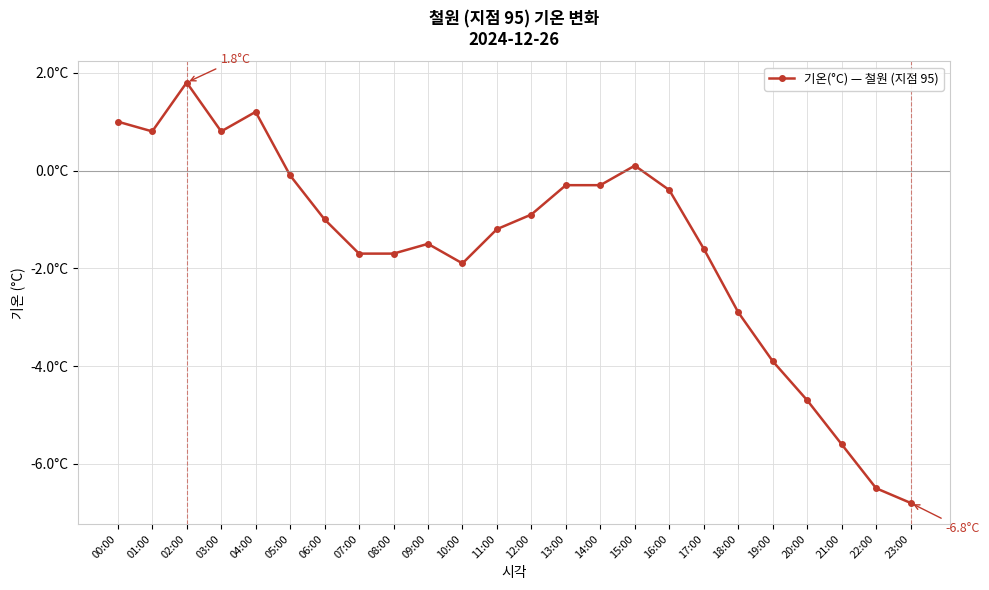

Which label corresponds to the smallest value in the chart?

23:00